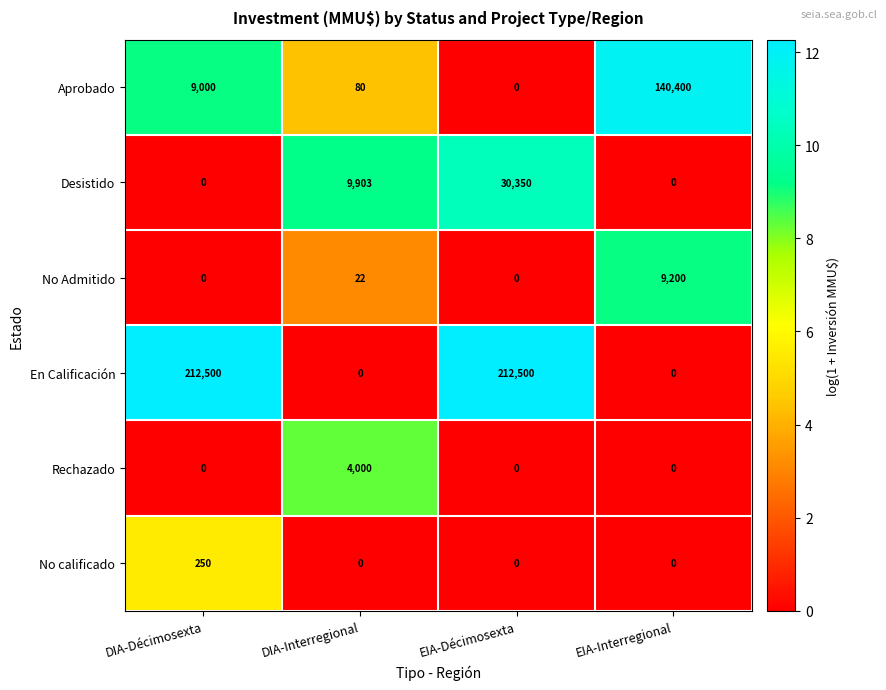

At how many categories does at least one series exceed 3?

4